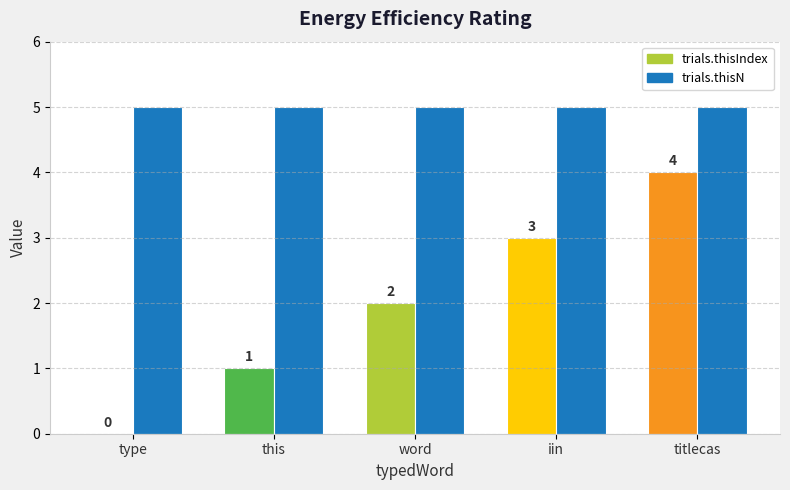

The trials.thisIndex series shows 2 at titlecas. True or false?

False